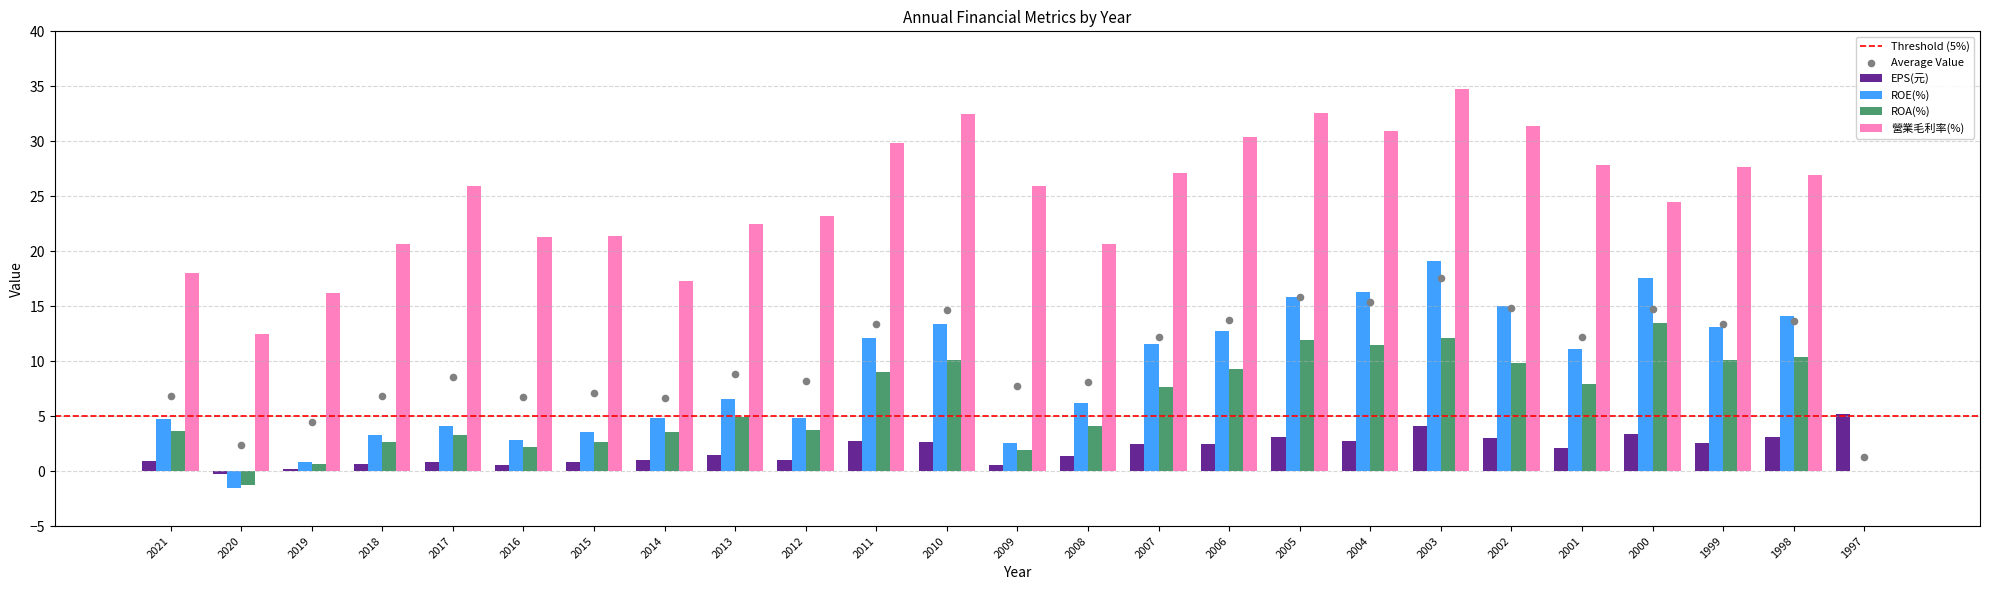

Which series reaches the minimum Y coordinate?

ROE(%)